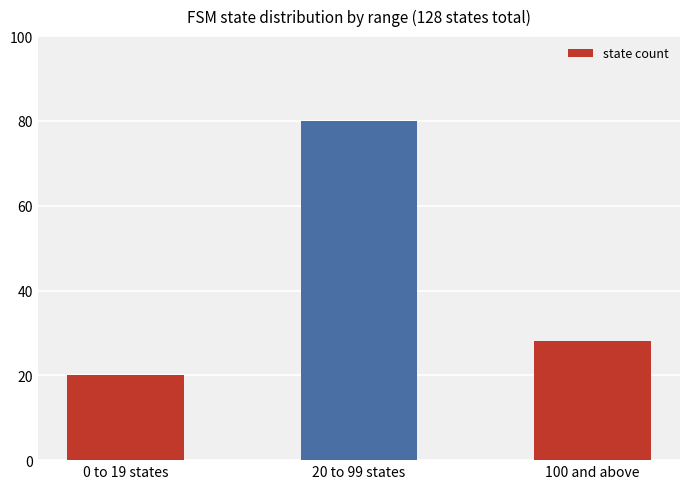

Reading right to left, list all the values displayed in this chart.

28	80	20